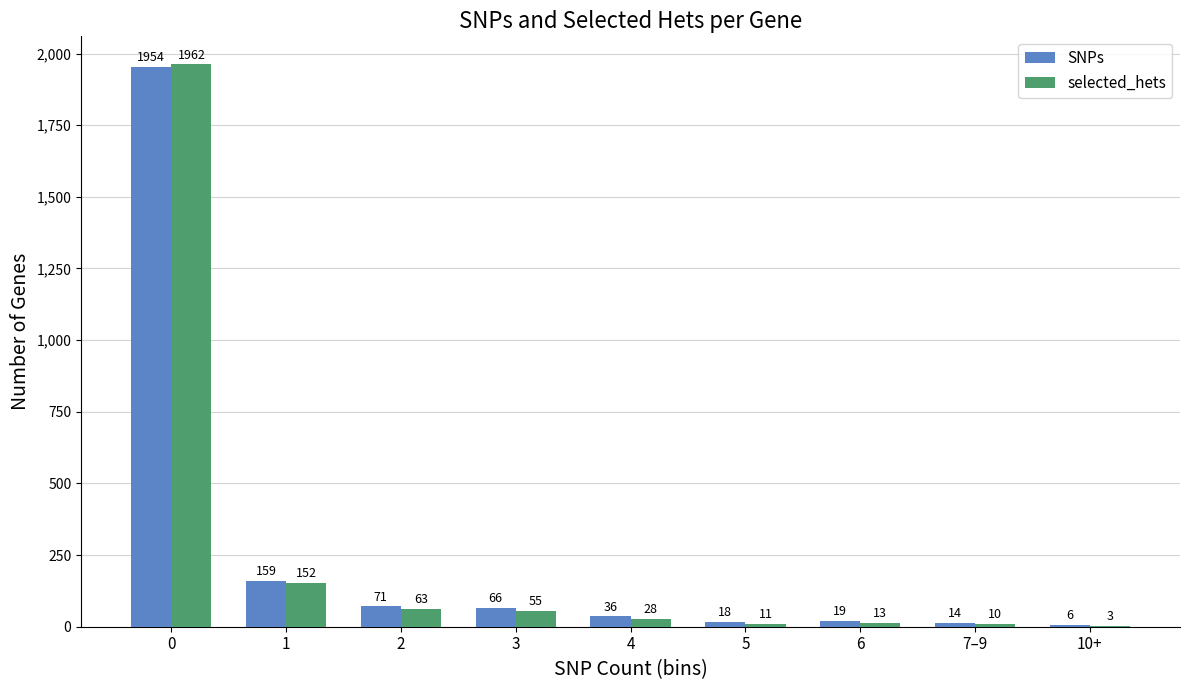

What is the sum of the selected_hets values at 2 and 4?

91